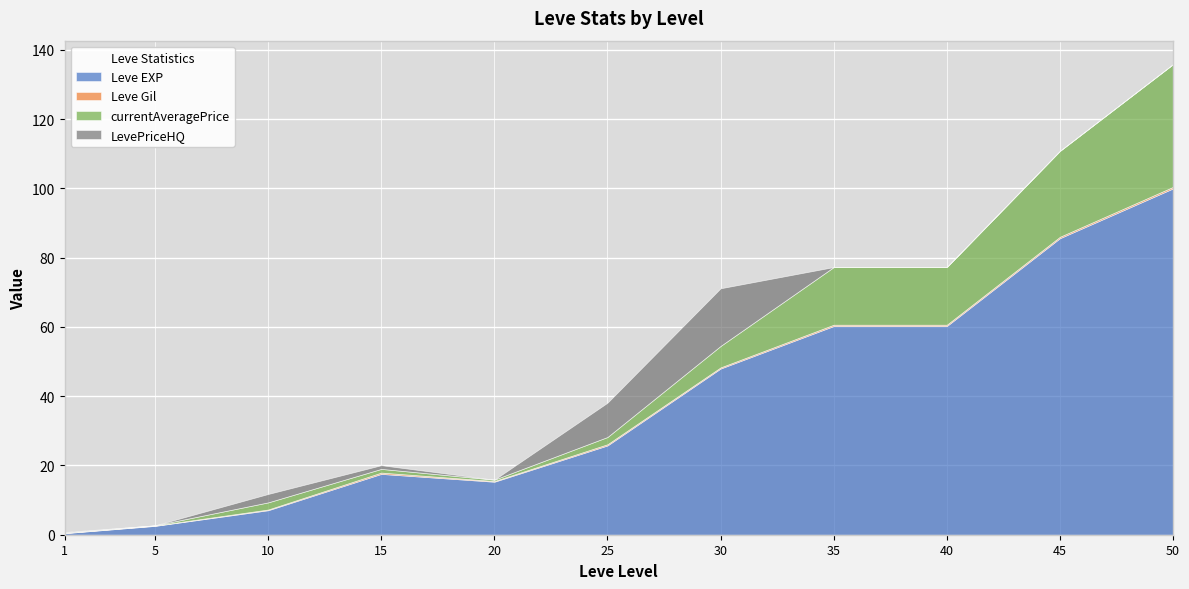

Rank the categories by LevePriceHQ value from lowest to highest.

5, 20, 35, 40, 45, 50, 1, 15, 10, 25, 30